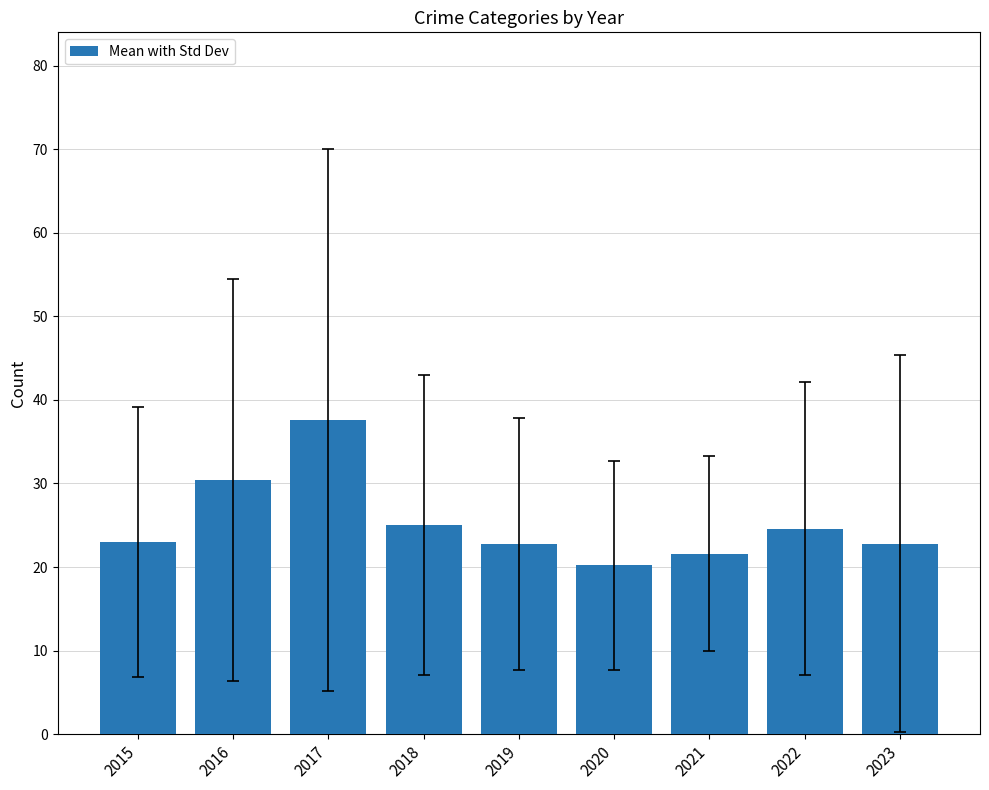

The value at 2021 is 36.3. True or false?

False